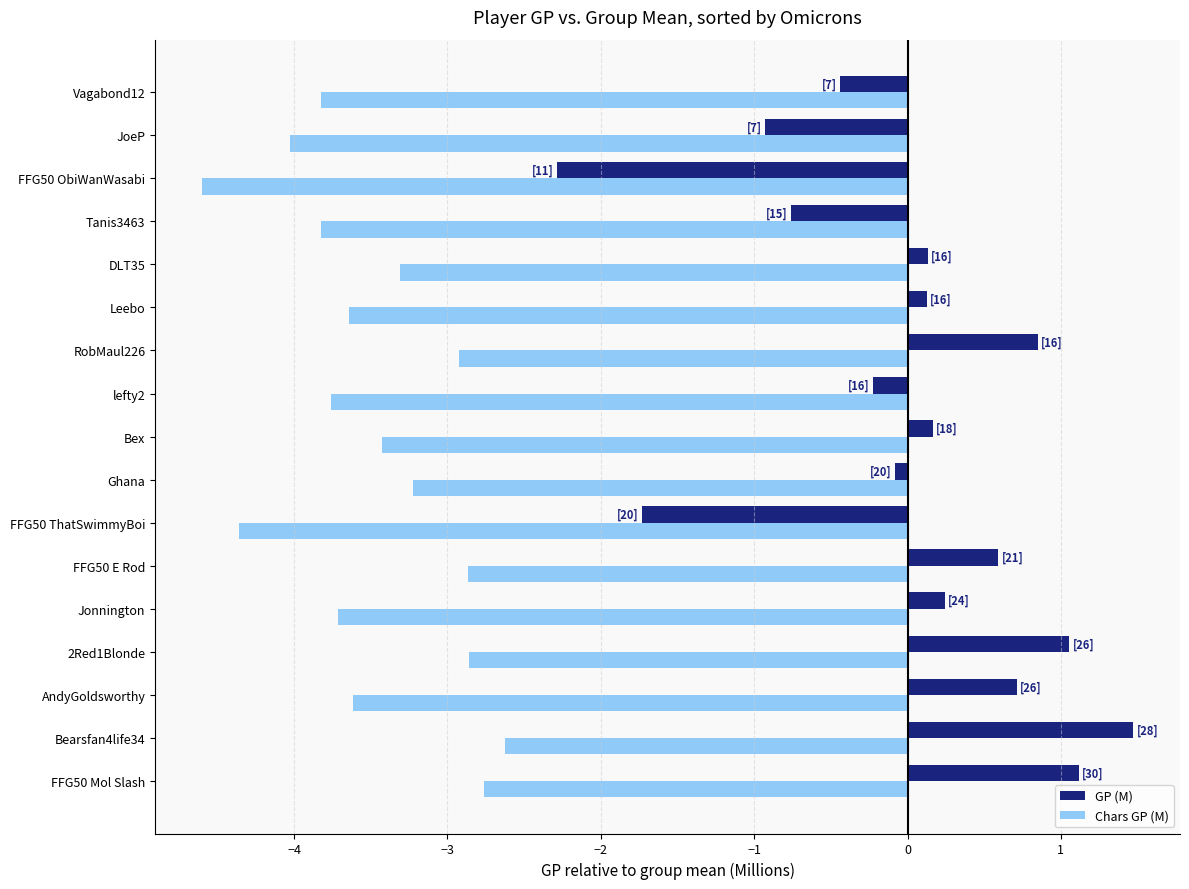

What is the average value of the Chars GP (M) series?

-3.5